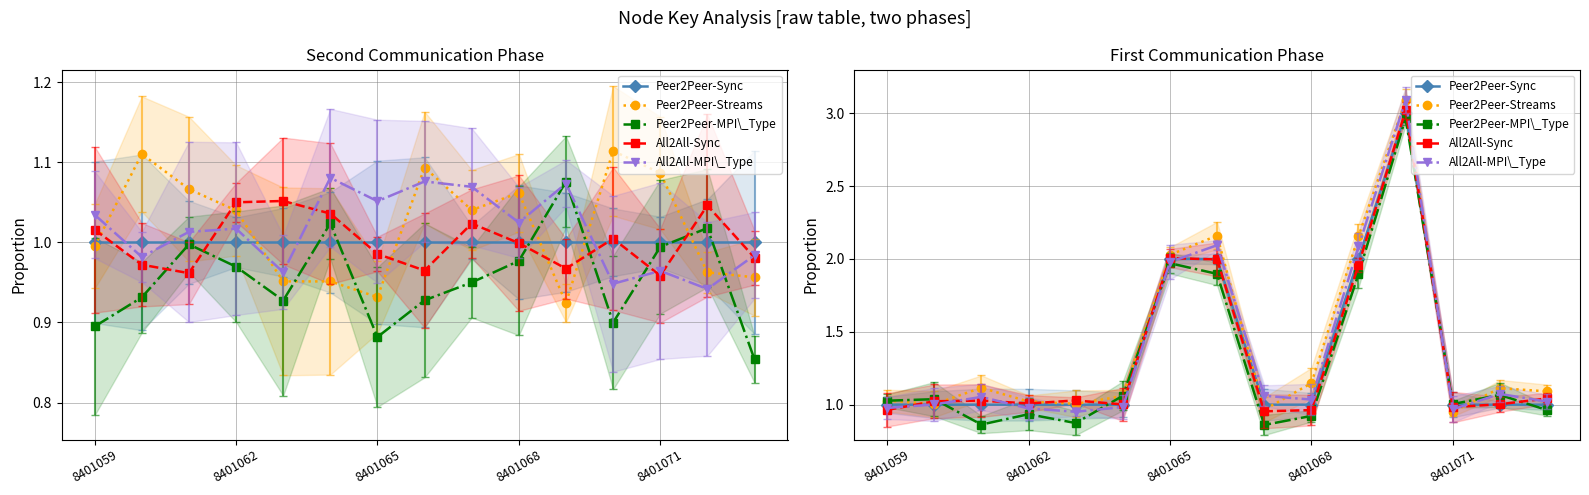

Is it true that Peer2Peer-Sync equals 2.0 at 10?

True